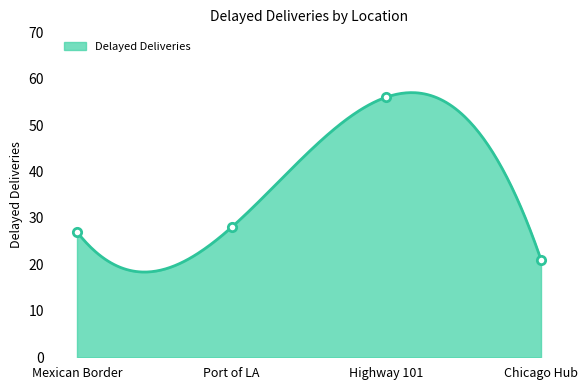

Reading right to left, extract all data points from this chart.

Chicago Hub=21	Highway 101=56	Port of LA=28	Mexican Border=27